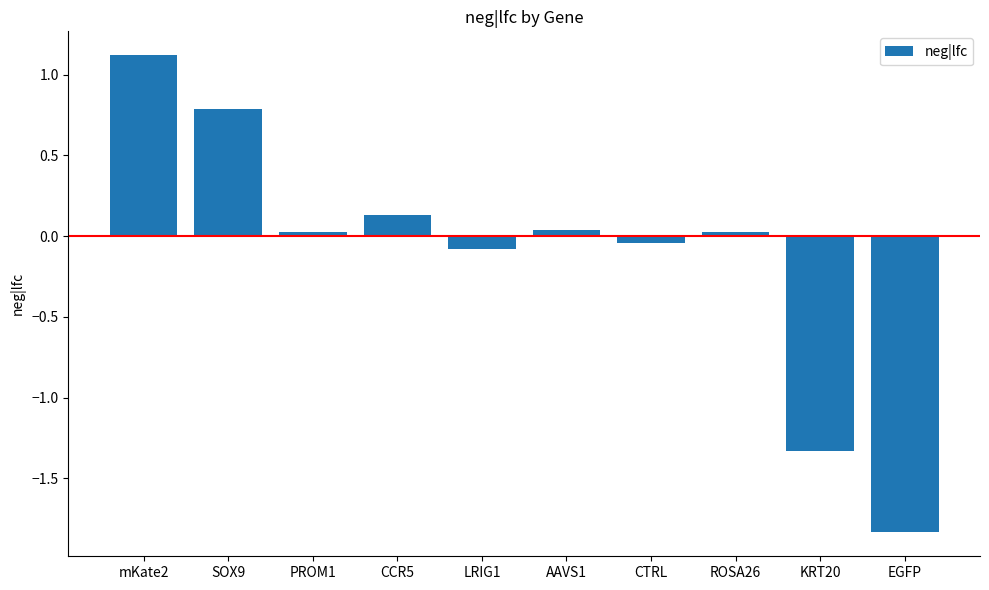

What is the change in value from ROSA26 to KRT20?

-1.4